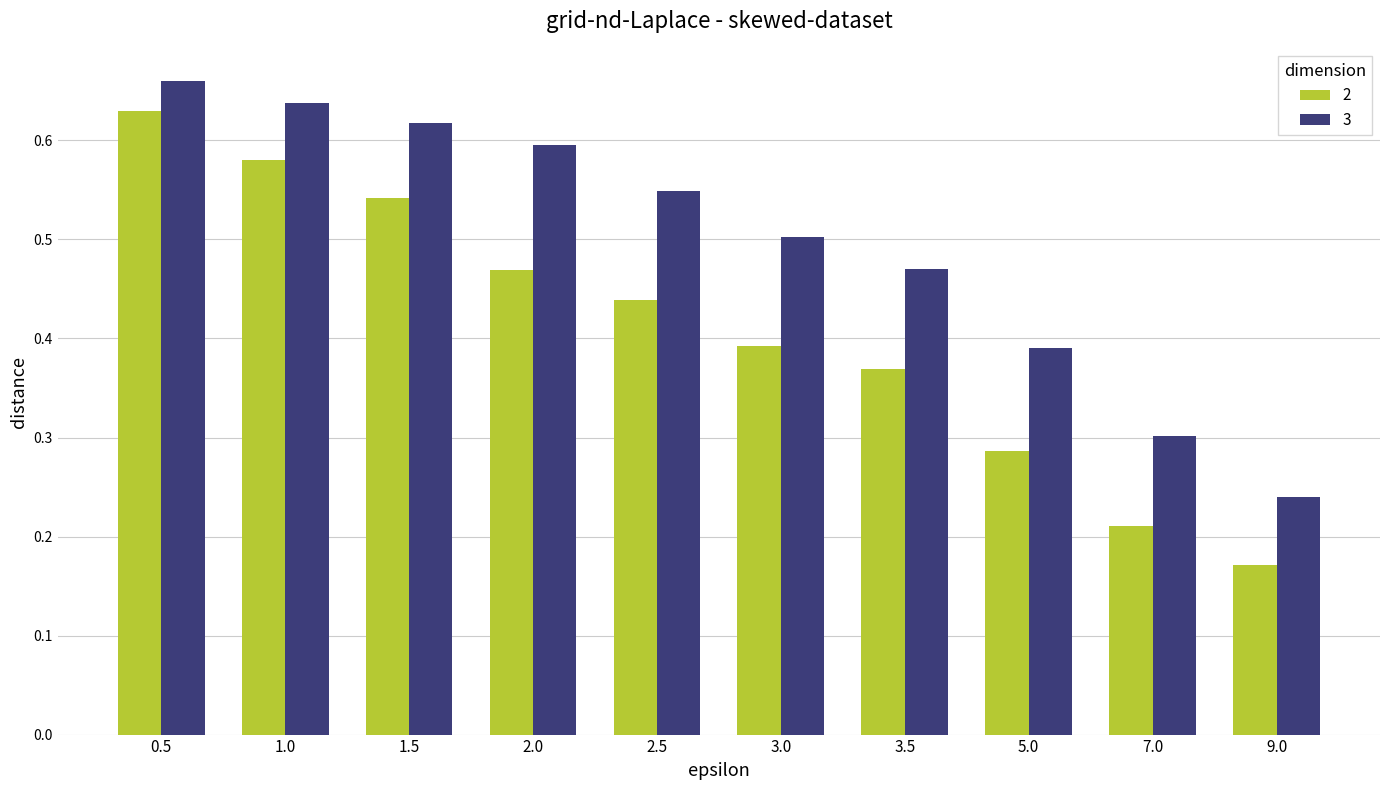

The 3 series shows 0.5 at 2.5. True or false?

True